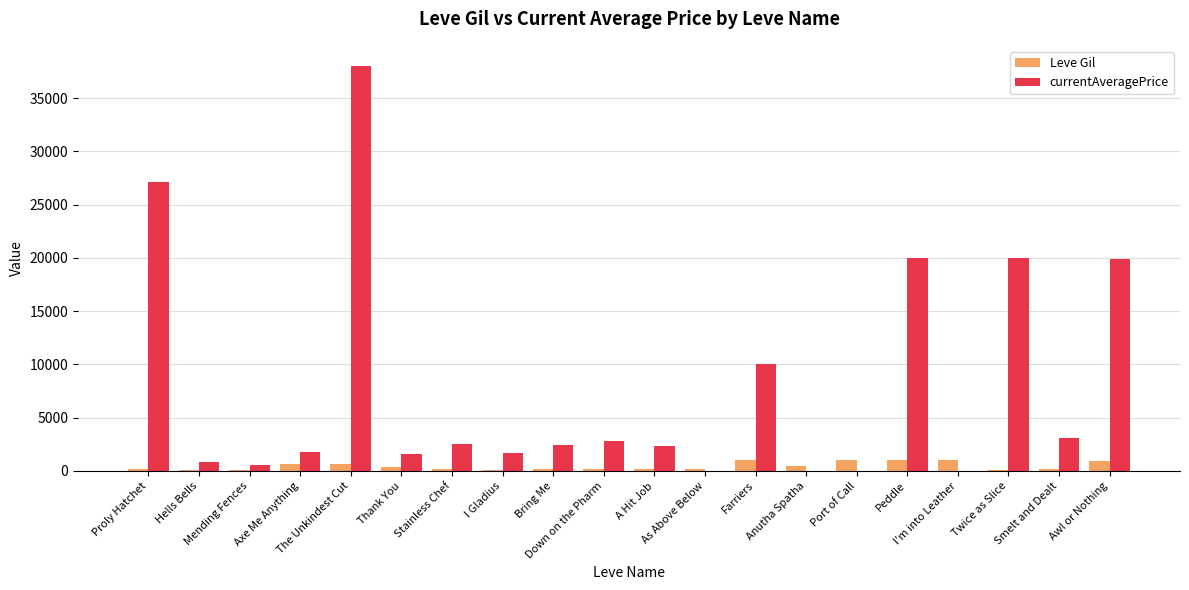

What is the greatest value displayed?

38000